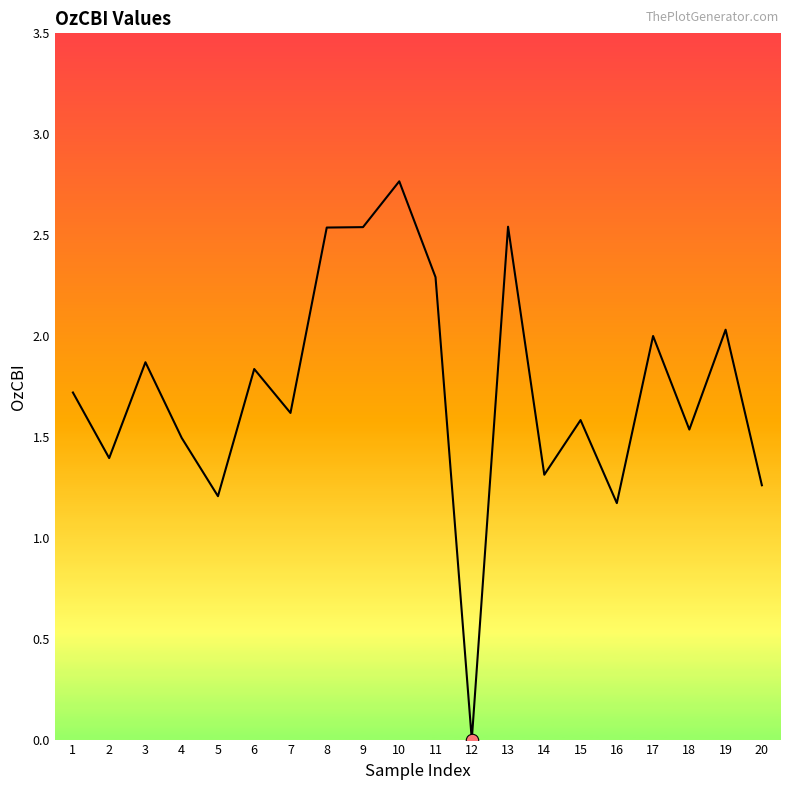

What is the change in value from 1 to 7?

-0.1